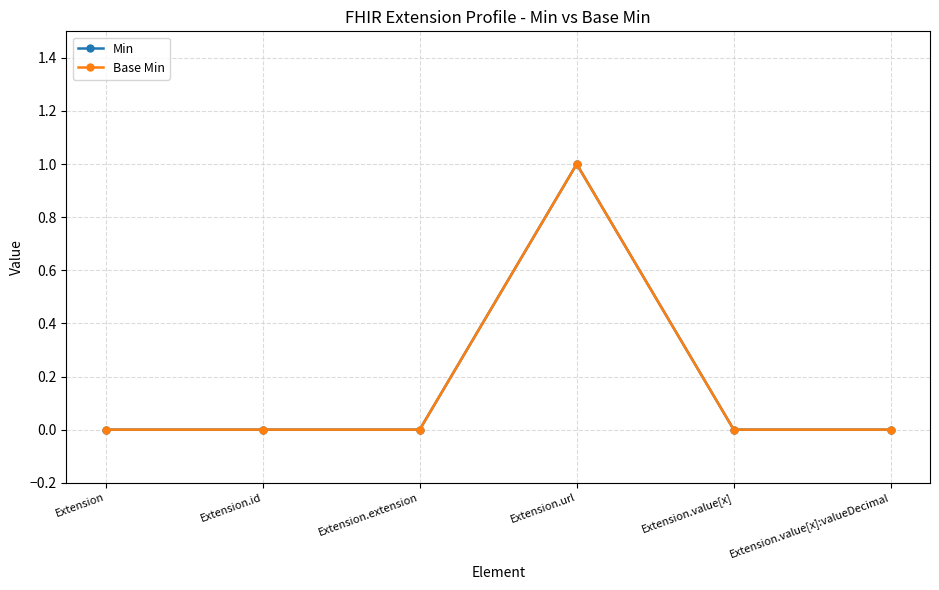

How many interior local peaks does the Min series have?

1